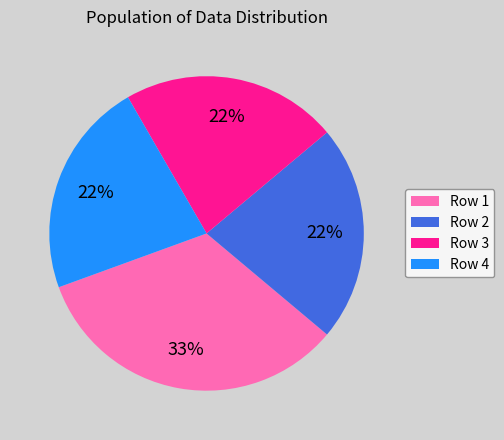

To the nearest percent, what is the difference between the largest and smallest slice percentages?

11%